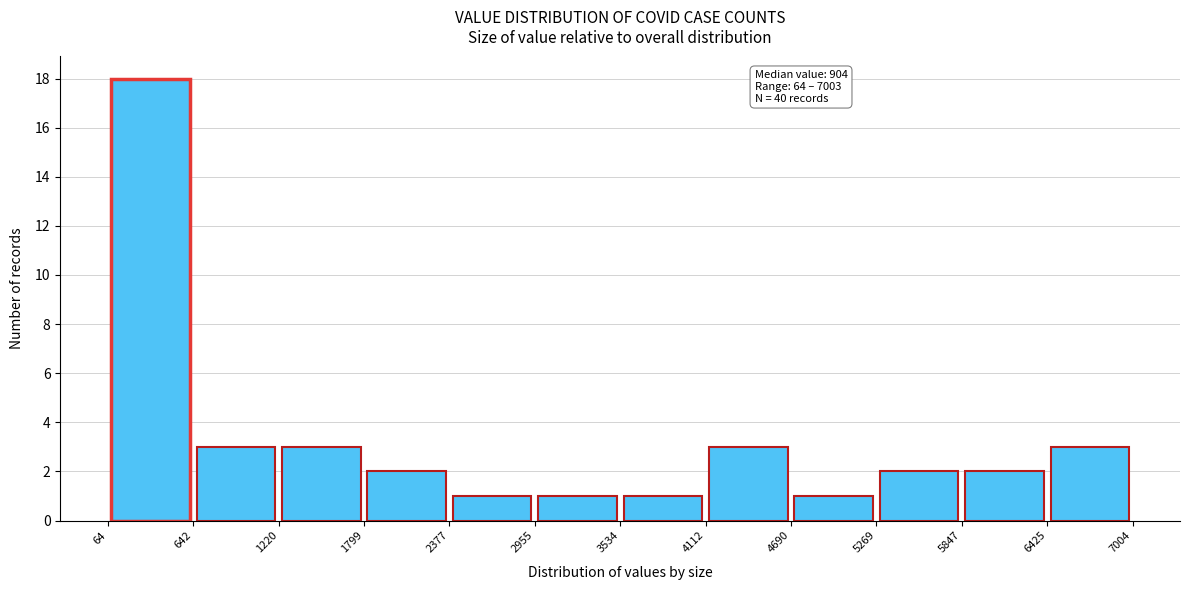

Which range on the x-axis has the tallest bar?

64 to 642